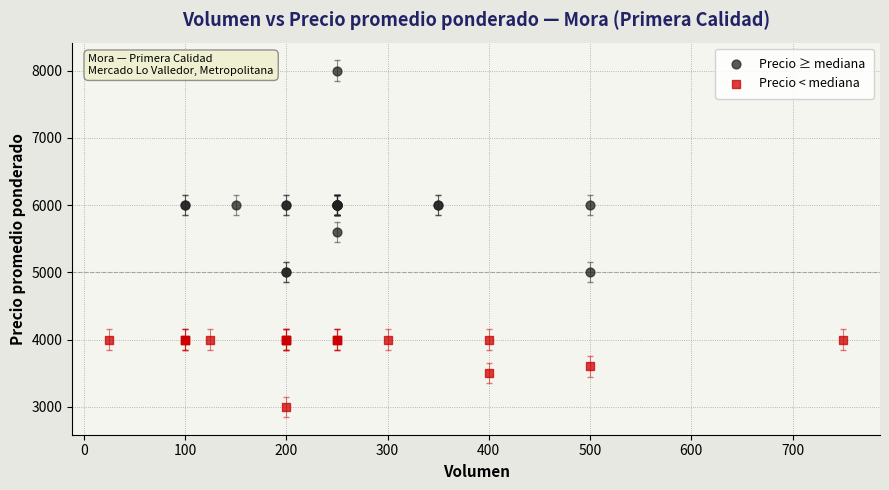

Which series contains the highest Y value?

Precio ≥ mediana